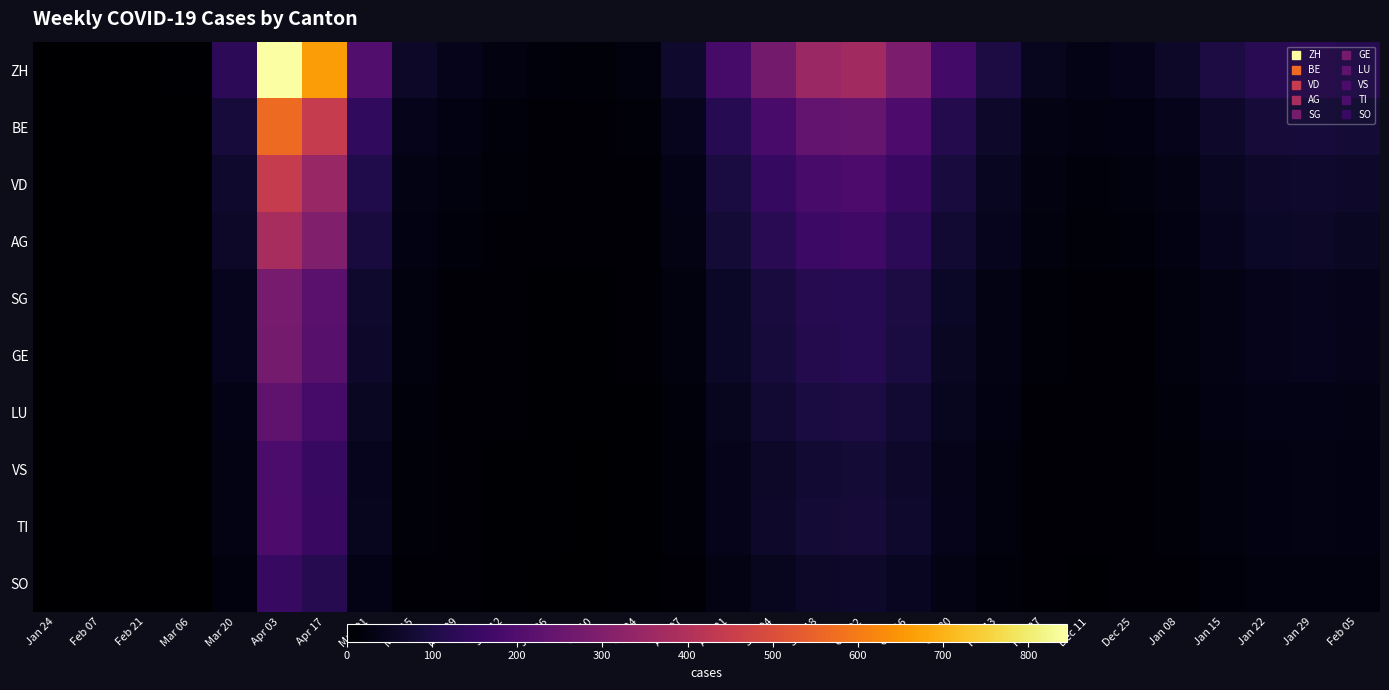

Rank the series by their maximum value, from highest to lowest.

ZH, BE, VD, AG, SG, GE, LU, TI, VS, SO